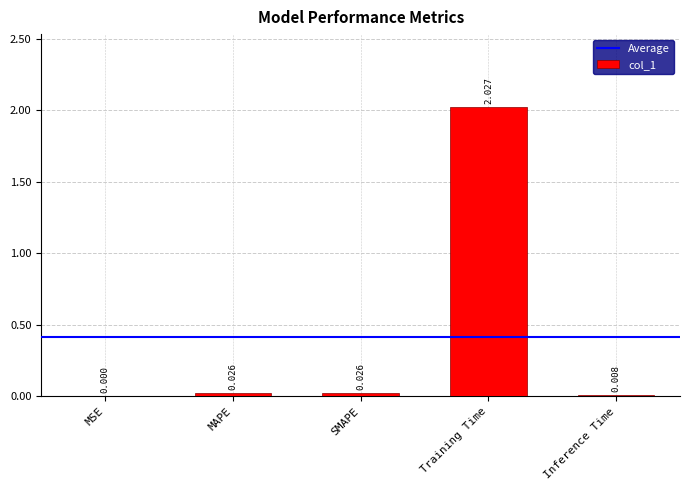

At which category does the chart reach its peak across all series?

Training Time